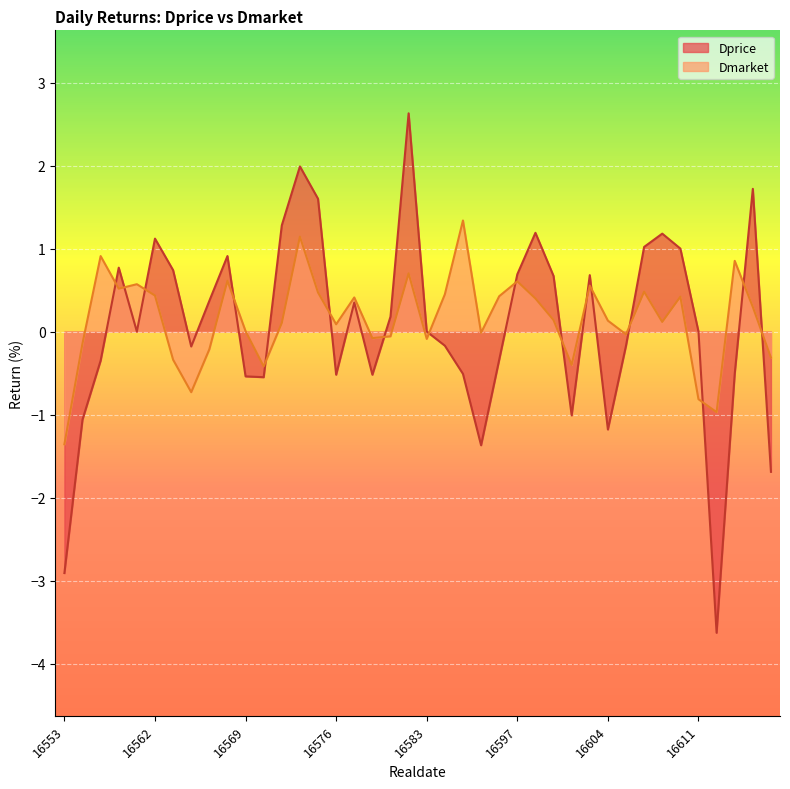

What is the total value across all series at 16588?

0.8